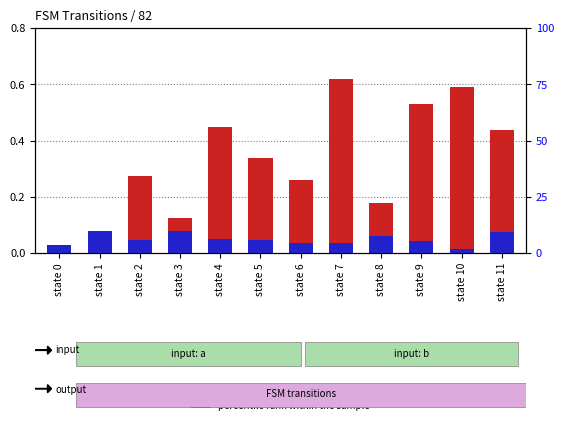

Rank the series by their maximum value, from lowest to highest.

percentile rank within the sample, transformed count